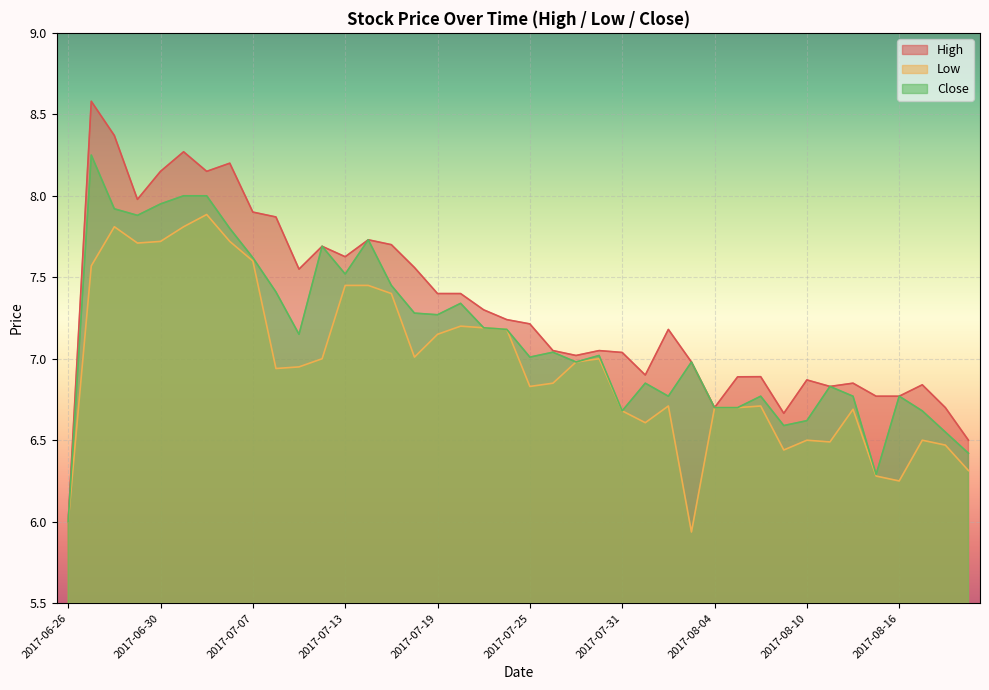

Which series has the largest total across all categories?

High